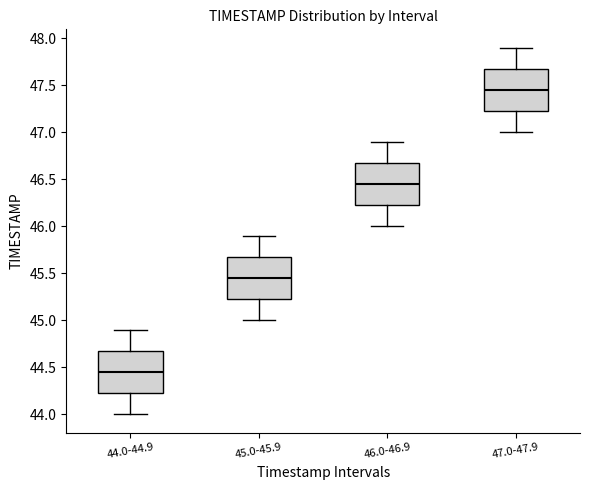

Which box has the highest median line?

47.0-47.9